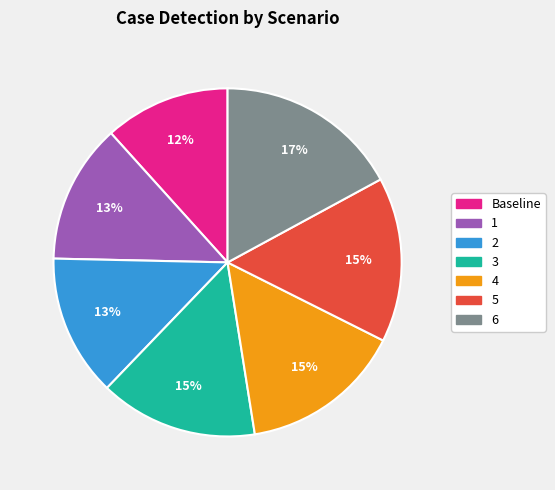

How many slices are in this pie chart?

7